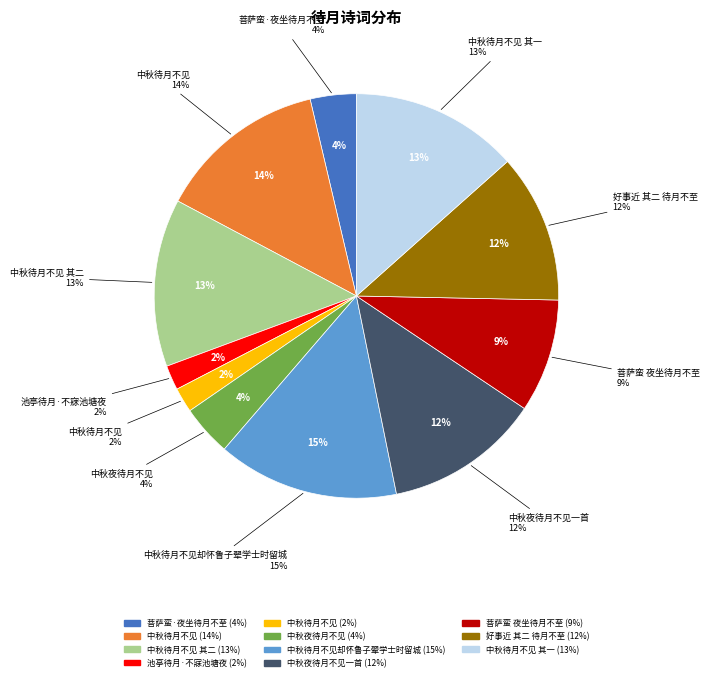

What is the ratio of the value at 中秋待月不见却怀鲁子翚学士时留城 to the value at 好事近 其二 待月不至?

1.2